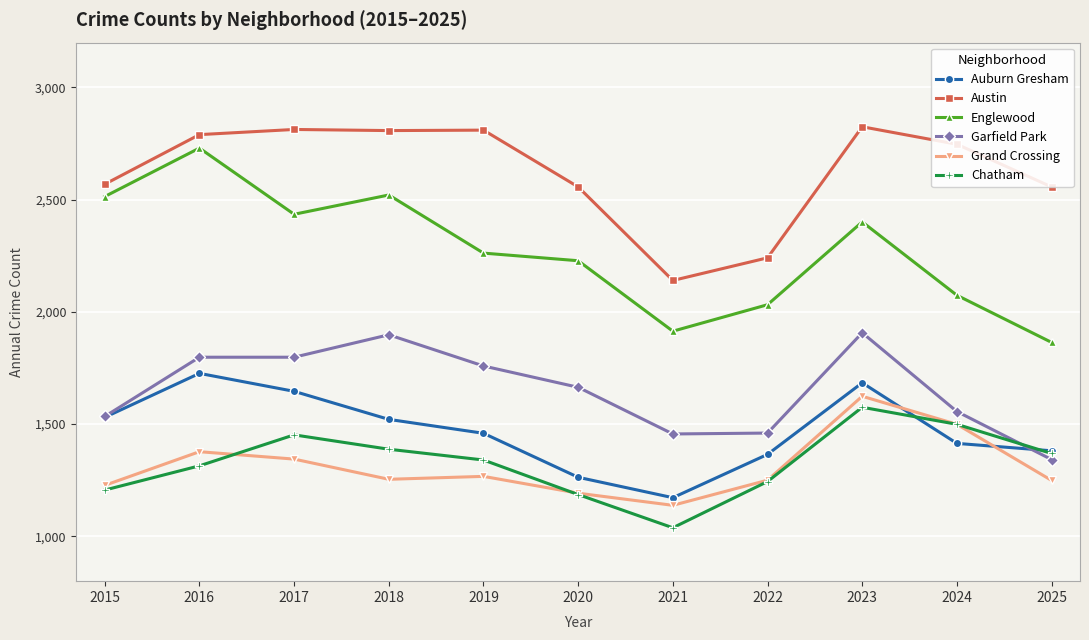

True or false: Garfield Park has a value of 1154 at 2018.

False